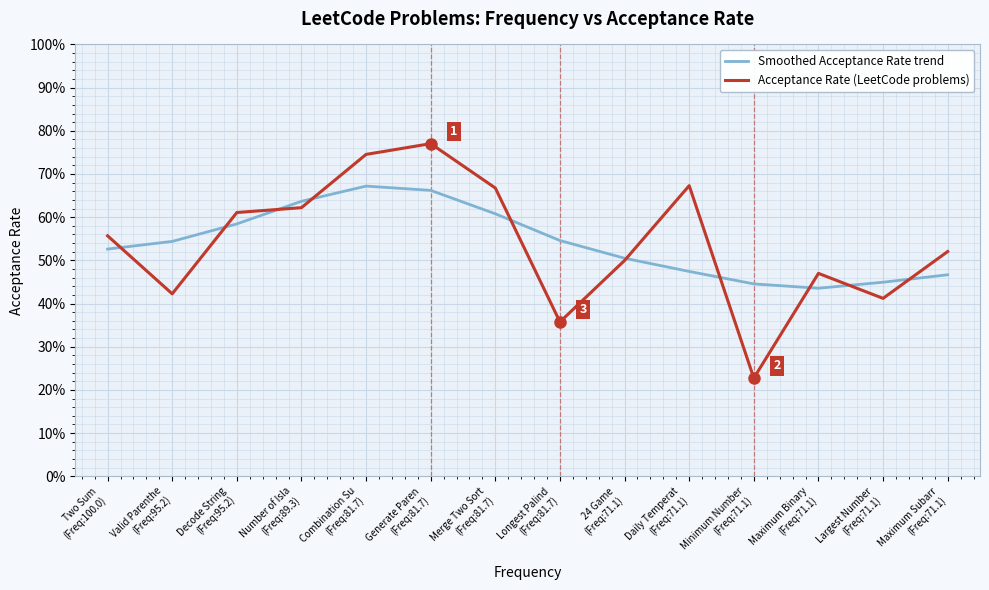

Is the value of Acceptance Rate (LeetCode problems) at Number of Isla
(Freq:89.3) greater than the value of Smoothed Acceptance Rate trend at Maximum Binary
(Freq:71.1)?

Yes